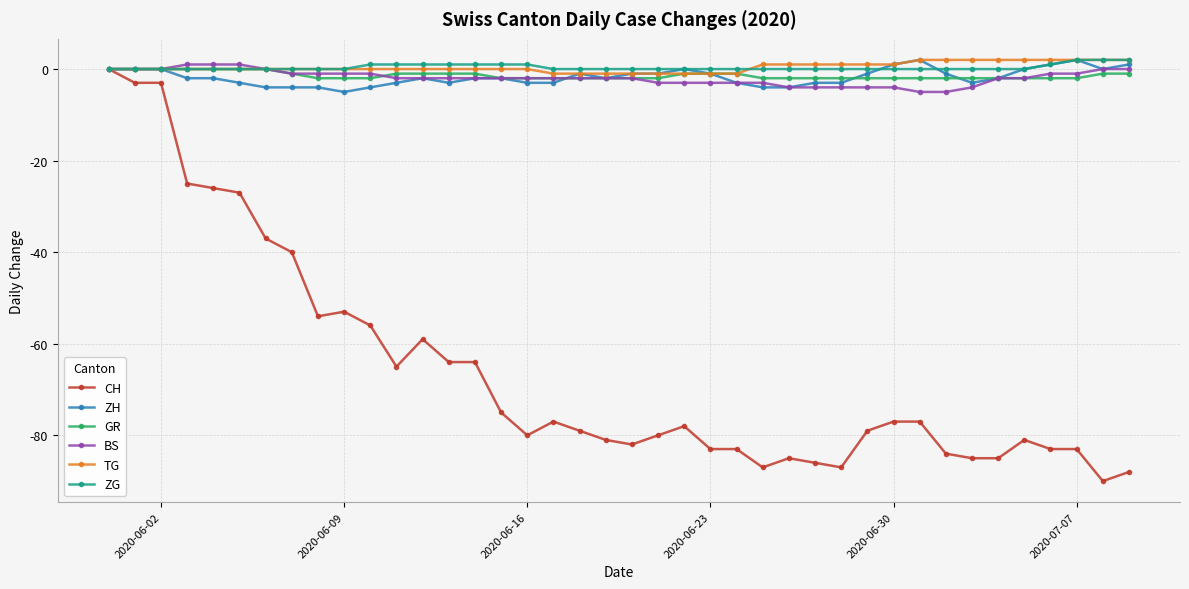

Reading right to left, list all the values displayed in this chart.

CH: -88	-90	-83	-83	-81	-85	-85	-84	-77	-77	-79	-87	-86	-85	-87	-83	-83	-78	-80	-82	-81	-79	-77	-80	-75	-64	-64	-59	-65	-56	-53	-54	-40	-37	-27	-26	-25	-3	-3	0
ZH: 1	0	2	1	0	-2	-3	-1	2	1	-1	-3	-3	-4	-4	-3	-1	0	-1	-1	-2	-1	-3	-3	-2	-2	-3	-2	-3	-4	-5	-4	-4	-4	-3	-2	-2	0	0	0
GR: -1	-1	-2	-2	-2	-2	-2	-2	-2	-2	-2	-2	-2	-2	-2	-1	-1	-1	-2	-2	-2	-2	-2	-2	-2	-1	-1	-1	-1	-2	-2	-2	-1	0	0	0	0	0	0	0
BS: 0	0	-1	-1	-2	-2	-4	-5	-5	-4	-4	-4	-4	-4	-3	-3	-3	-3	-3	-2	-2	-2	-2	-2	-2	-2	-2	-2	-2	-1	-1	-1	-1	0	1	1	1	0	0	0
TG: 2	2	2	2	2	2	2	2	2	1	1	1	1	1	1	-1	-1	-1	-1	-1	-1	-1	-1	0	0	0	0	0	0	0	0	0	0	0	0	0	0	0	0	0
ZG: 2	2	2	1	0	0	0	0	0	0	0	0	0	0	0	0	0	0	0	0	0	0	0	1	1	1	1	1	1	1	0	0	0	0	0	0	0	0	0	0